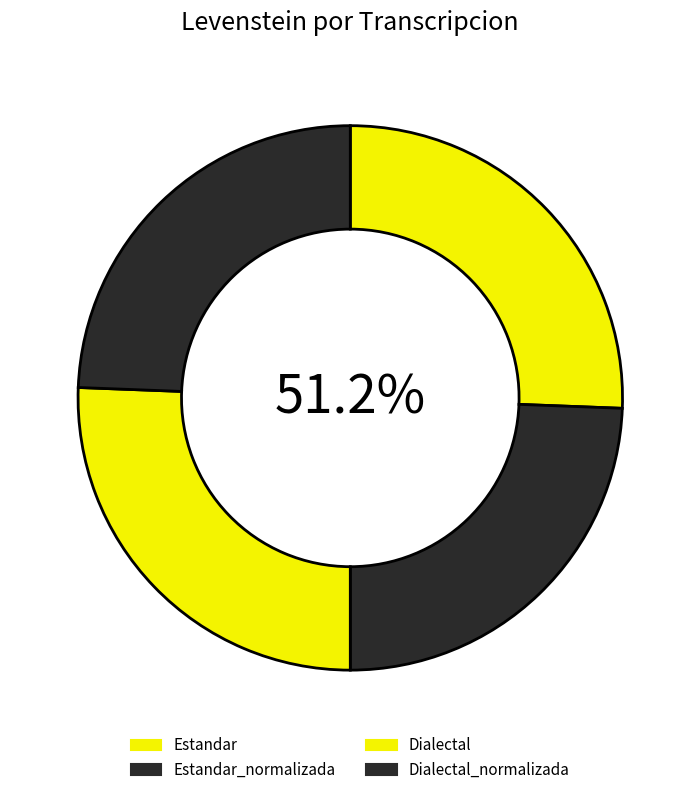

What is the ratio of the value at Dialectal to the value at Dialectal_normalizada?

1.0